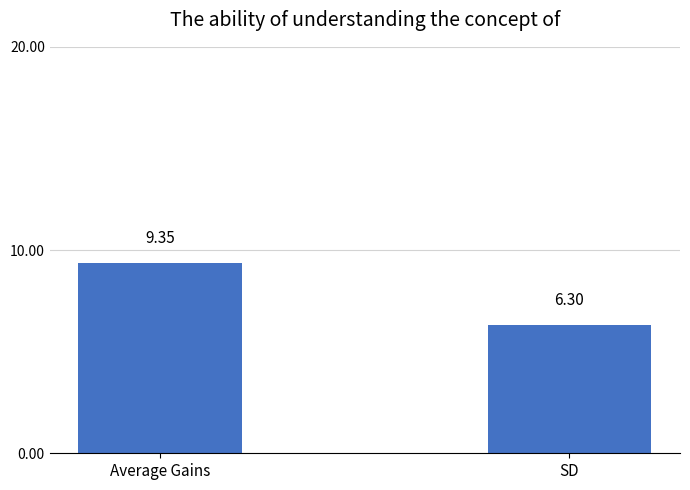

What is the average value?

7.8